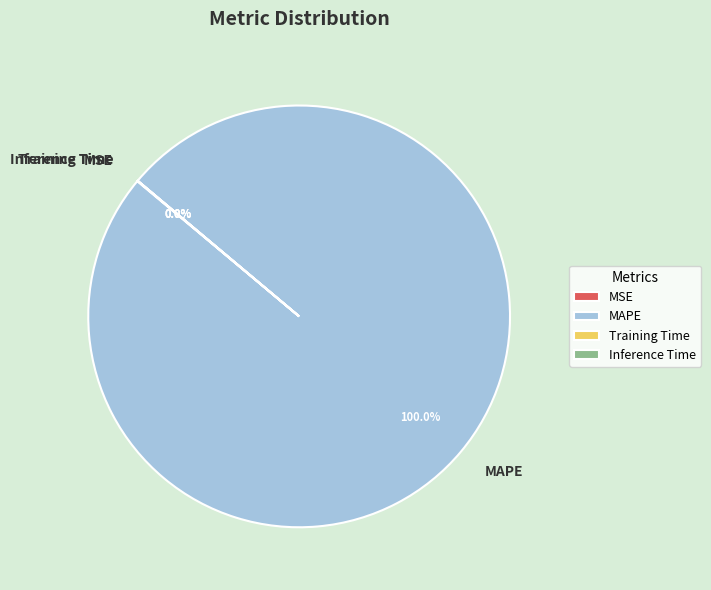

What is the majority slice?

MAPE